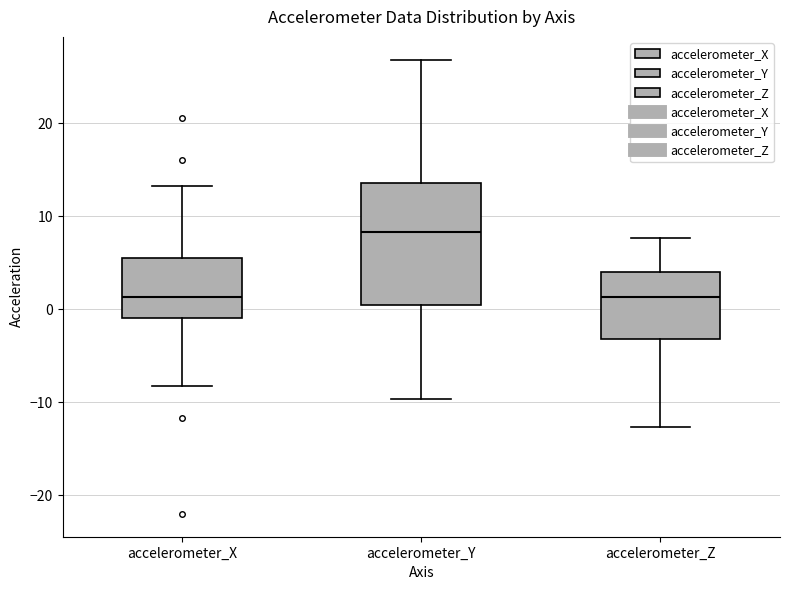

Reading left to right, transcribe this box plot: for each box, give where its median line is, the range the box spans, and where its two whiskers end, as read against the y-axis. The values are not printed on the chart, so give them approximately, as read against the axis.

accelerometer_X: median 1, box -1 to 5, whiskers -8 to 13
accelerometer_Y: median 8, box 0 to 14, whiskers -10 to 27
accelerometer_Z: median 1, box -3 to 4, whiskers -13 to 8